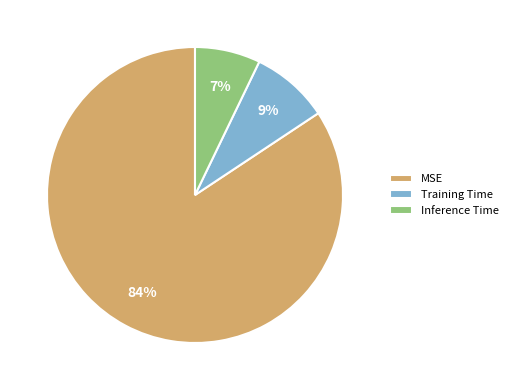

Which category has the smallest portion of the pie?

Inference Time